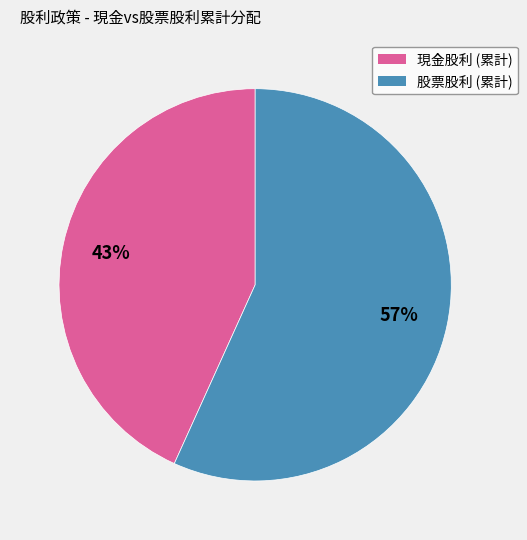

To the nearest percent, what is the difference between the 現金股利 (累計) and 股票股利 (累計) slice percentages?

14%